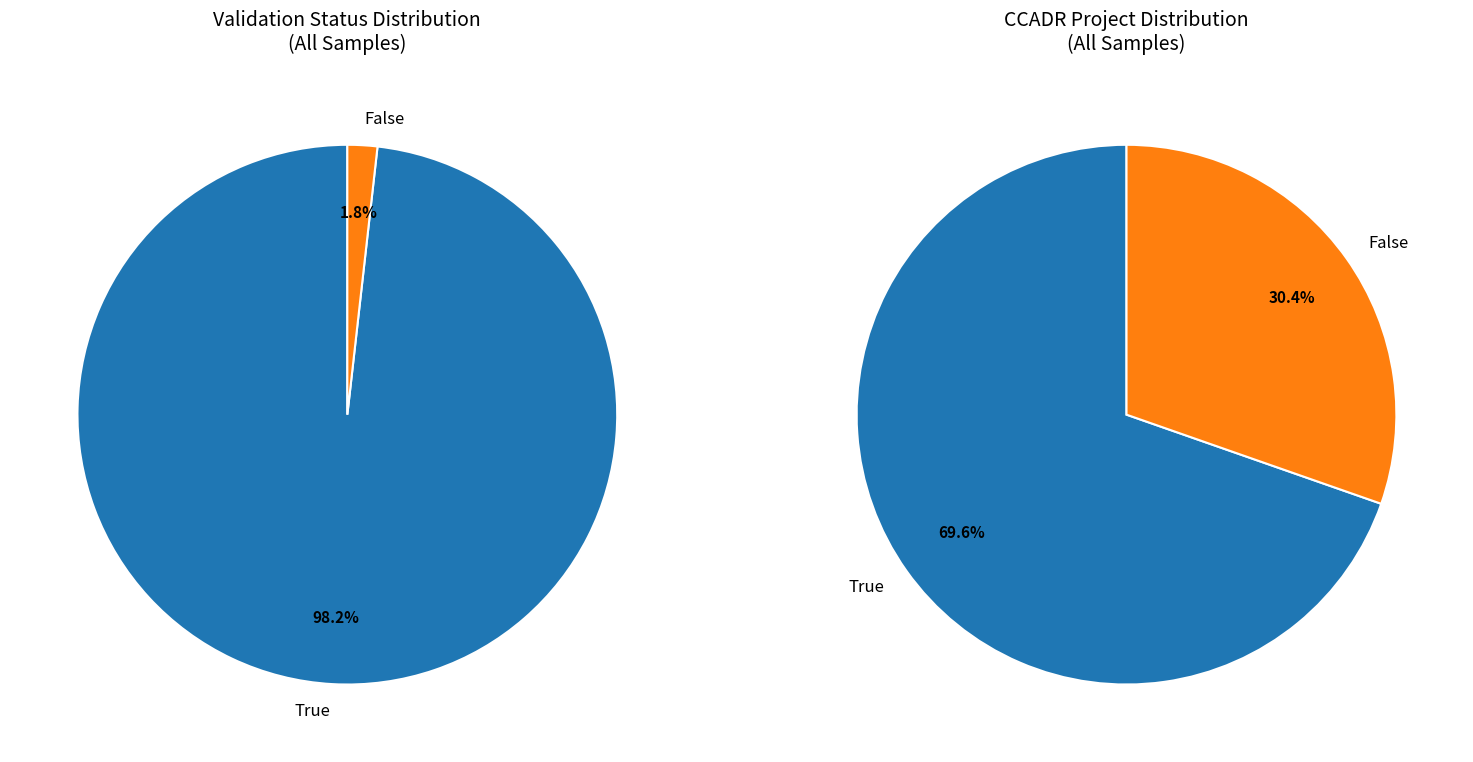

Rank the categories by value from highest to lowest.

True, False